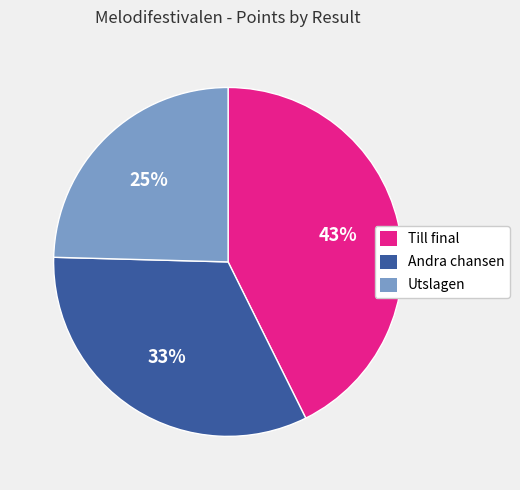

Is there any slice that represents more than half of the pie?

No